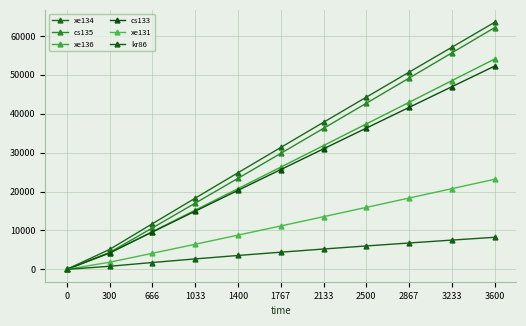

Reading left to right, extract all data points from this chart.

xe134: 0=0.0	300=5117.7	666=11724.5	1033=18294.7	1400=24827.6	1767=31335.7	2133=37812.7	2500=44271.1	2867=50704.7	3233=57113.4	3600=63528.3
cs135: 0=0.0	300=4336.4	666=10650.1	1033=17009.2	1400=23399.3	1767=29814.2	2133=36254.0	2500=42706.2	2867=49177.0	3233=55660.2	3600=62162.1
xe136: 0=0.0	300=4205.4	666=9700.0	1033=15214.5	1400=20741.4	1767=26280.7	2133=31826.2	2500=37384.2	2867=42948.4	3233=48518.7	3600=54089.1
cs133: 0=0.0	300=4220.3	666=9594.5	1033=14953.7	1400=20306.7	1767=25647.3	2133=30987.9	2500=36316.1	2867=41644.3	3233=46960.0	3600=52269.6
xe131: 0=0.0	300=1837.5	666=4132.1	1033=6452.2	1400=8799.6	1767=11159.4	2133=13544.0	2500=15934.9	2867=18338.1	3233=20747.6	3600=23169.5
kr86: 0=0.0	300=791.8	666=1764.9	1033=2687.7	1400=3569.5	1767=4415.9	2133=5231.9	2500=6020.6	2867=6781.3	3233=7526.5	3600=8246.9